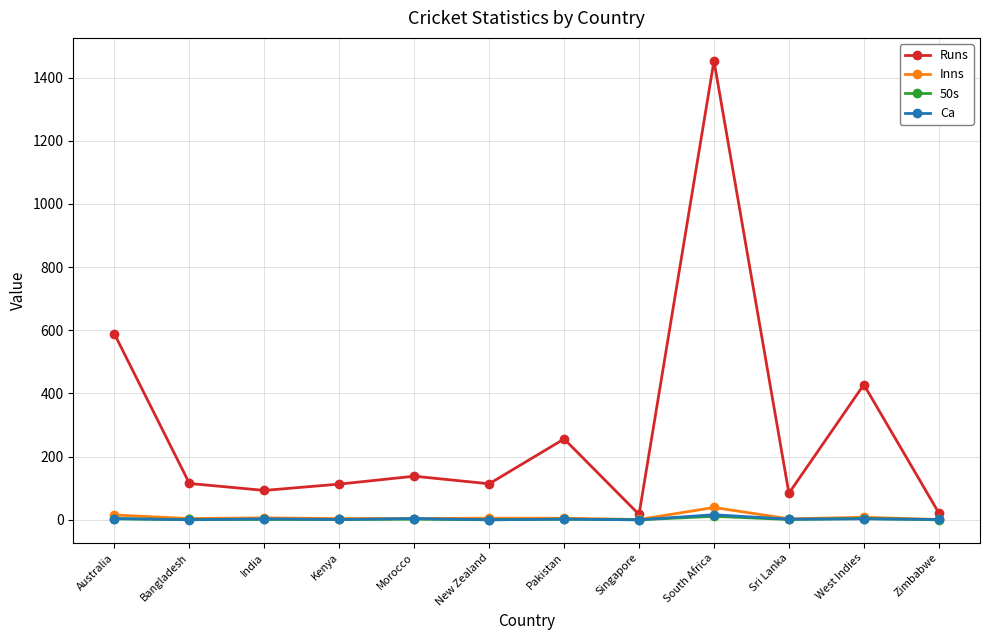

Is this an area chart (filled region under the line)?

No